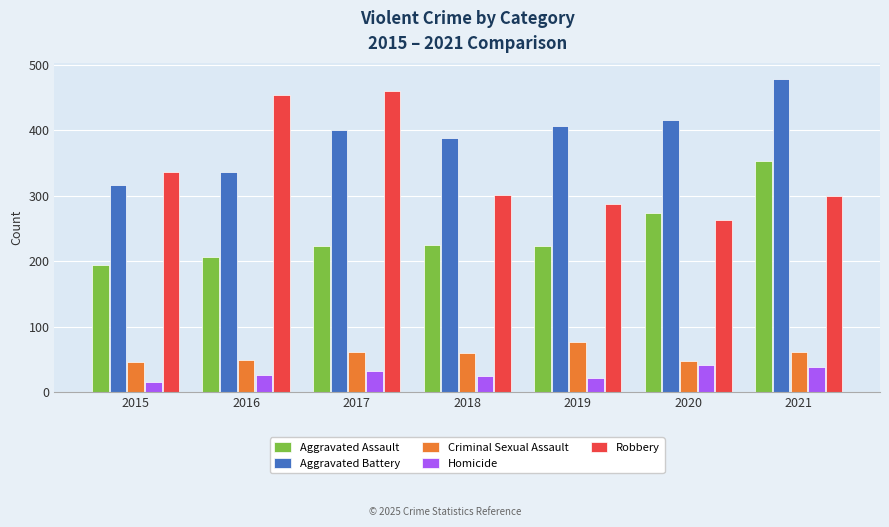

Is the value of Robbery at 2020 greater than the value of Aggravated Battery at 2020?

No